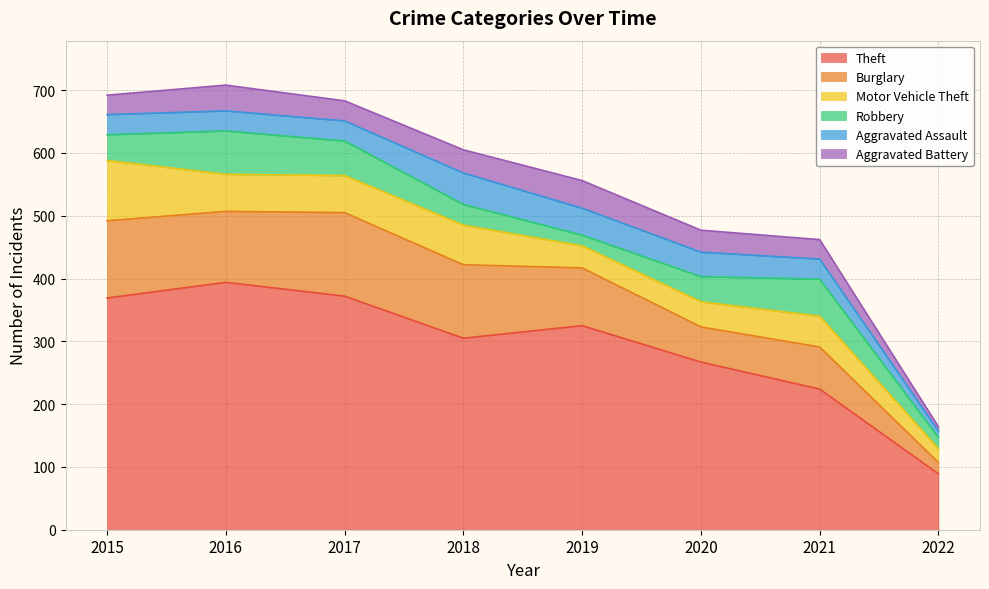

Reading left to right, extract all data points from this chart.

Theft: 2015=369	2016=394	2017=372	2018=305	2019=325	2020=267	2021=224	2022=89
Burglary: 2015=123	2016=113	2017=133	2018=117	2019=92	2020=56	2021=67	2022=18
Motor Vehicle Theft: 2015=96	2016=59	2017=59	2018=63	2019=35	2020=40	2021=49	2022=22
Robbery: 2015=41	2016=69	2017=55	2018=33	2019=17	2020=40	2021=59	2022=18
Aggravated Assault: 2015=32	2016=32	2017=32	2018=50	2019=43	2020=39	2021=32	2022=10
Aggravated Battery: 2015=31	2016=41	2017=32	2018=37	2019=44	2020=35	2021=31	2022=7